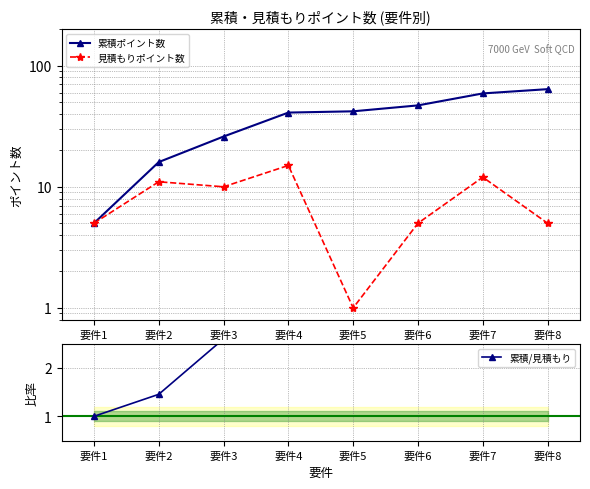

What is the value of the 累積ポイント数 point at the 1st from the left?

5.0